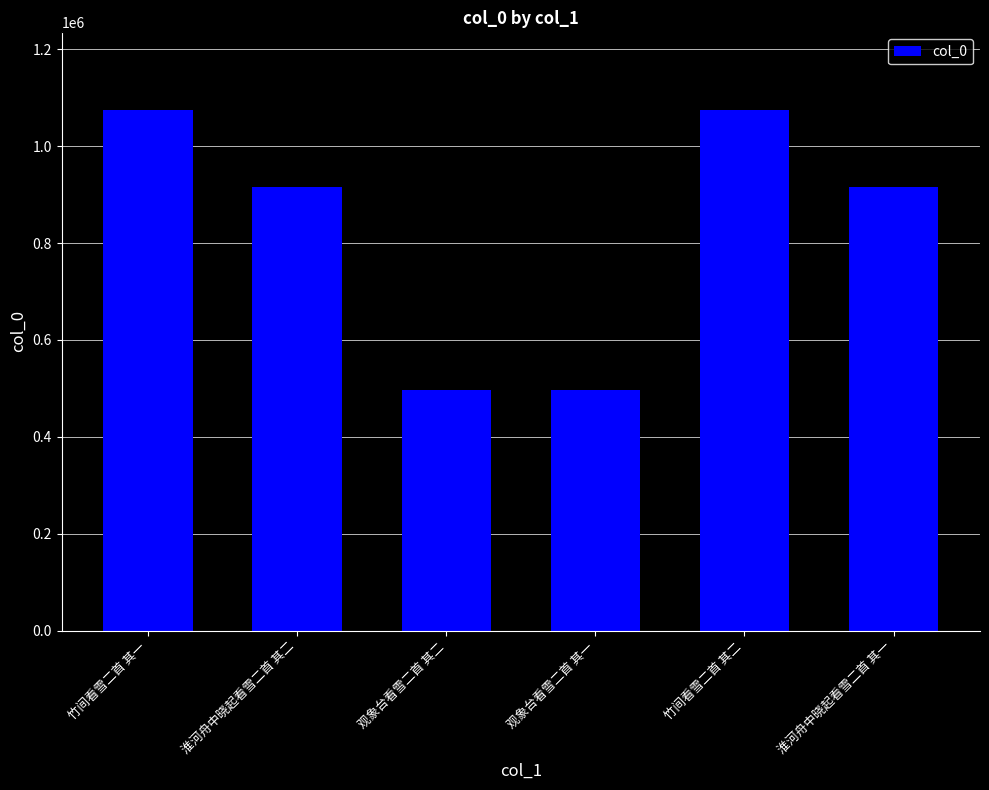

How many bars are there in total?

6